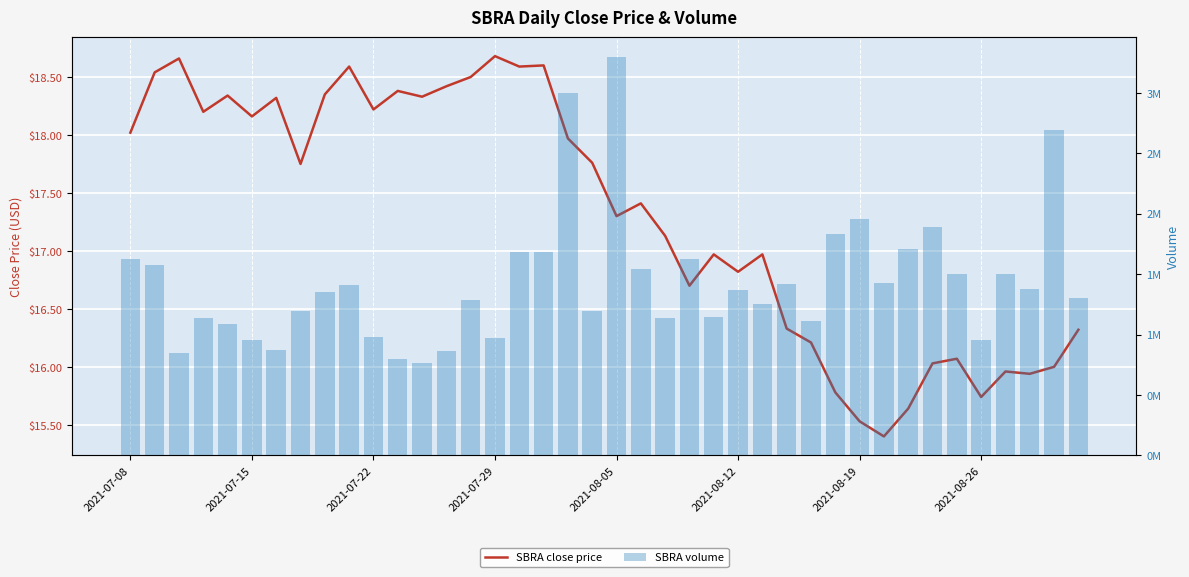

What is the spread (max minus min) of values at 31?

1426172.6